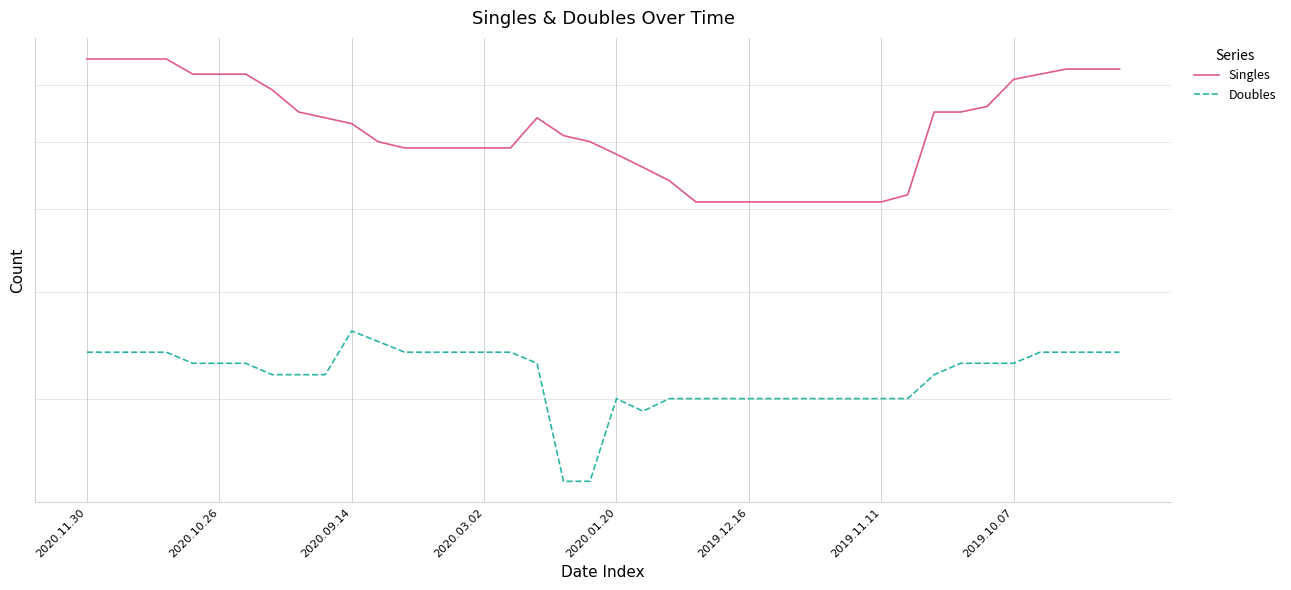

What value does the Singles series have at 11?

60